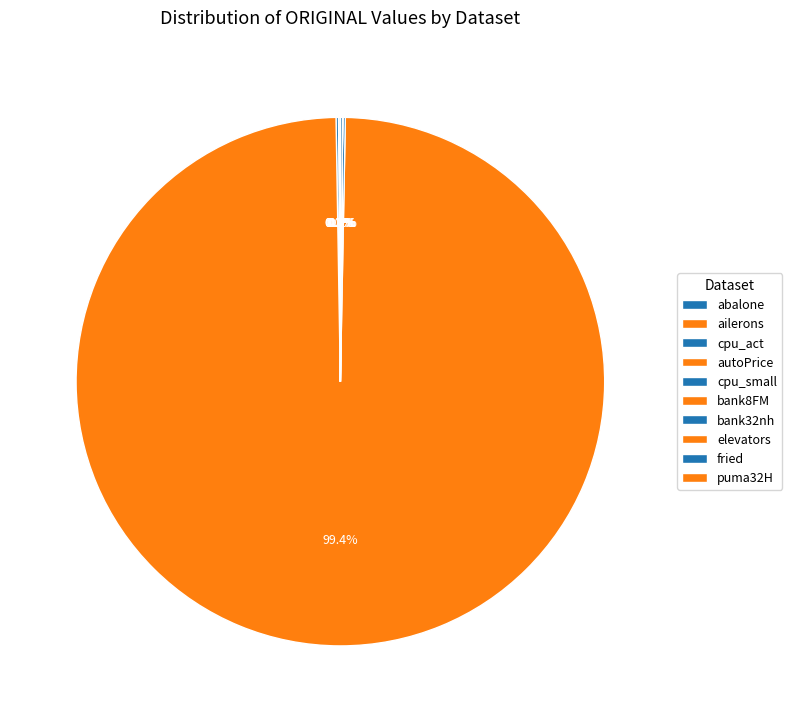

What is the majority slice?

autoPrice